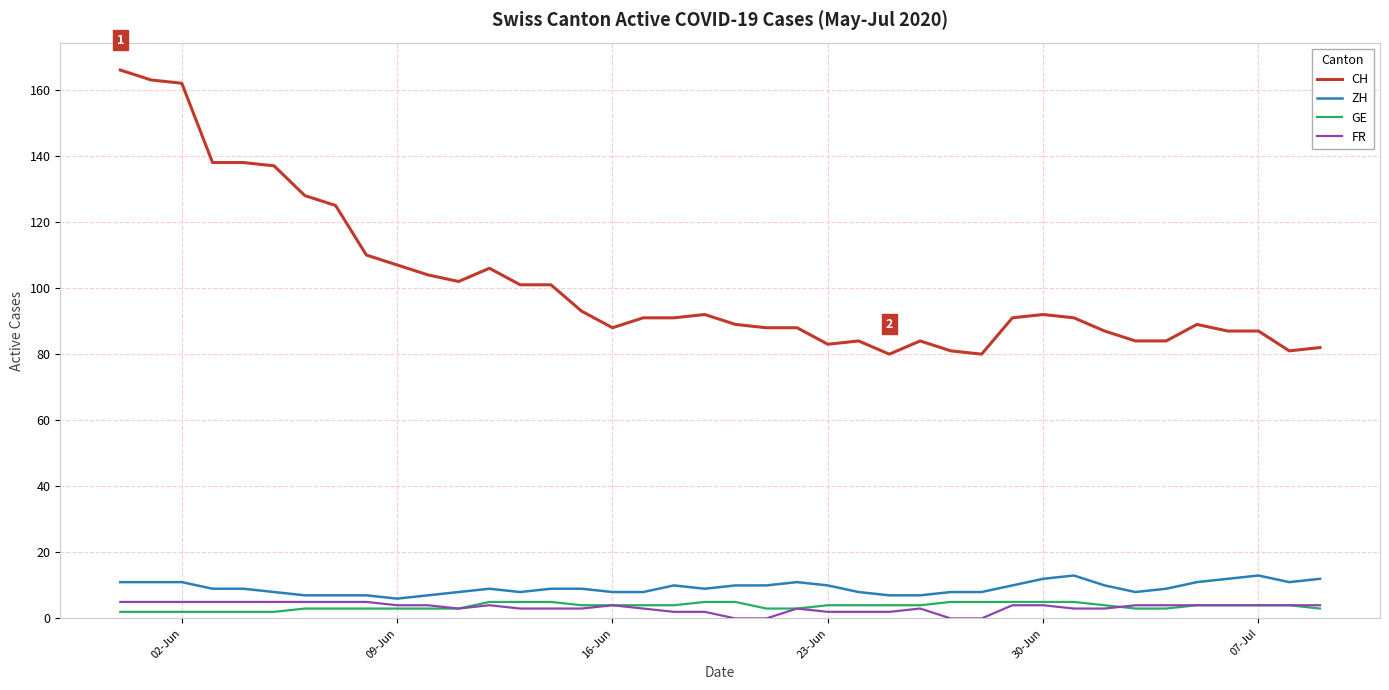

Which series has the largest range (max minus min)?

CH